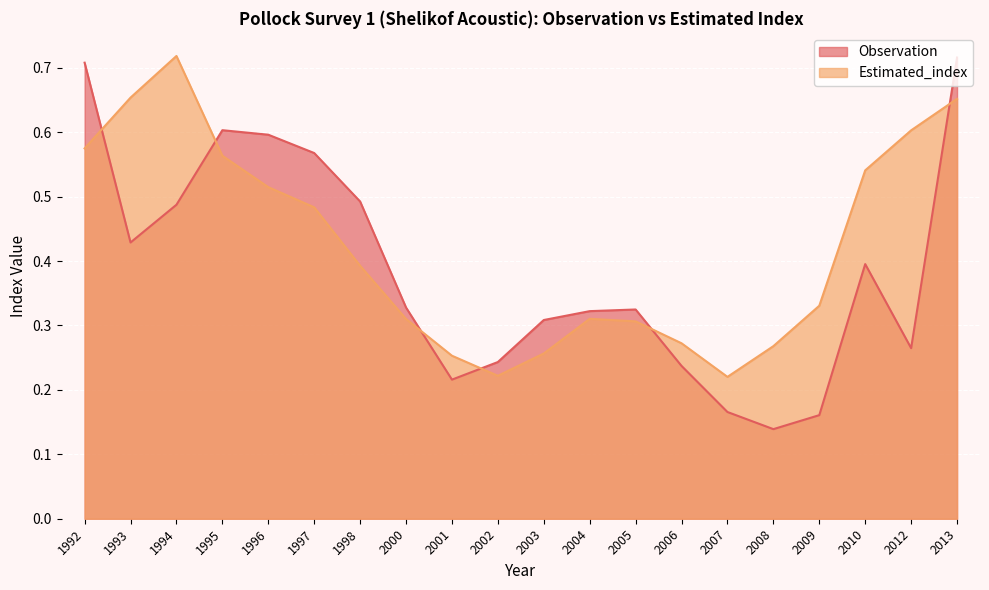

How many categories are shown in the chart?

20